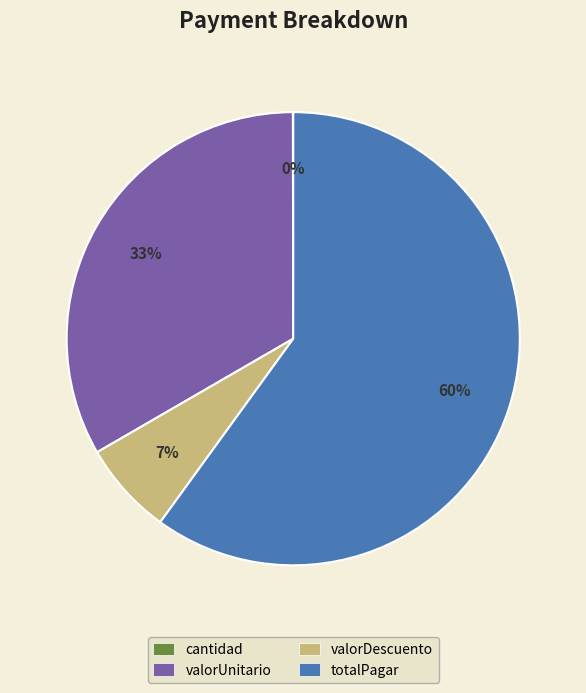

Does any single category account for the majority?

Yes